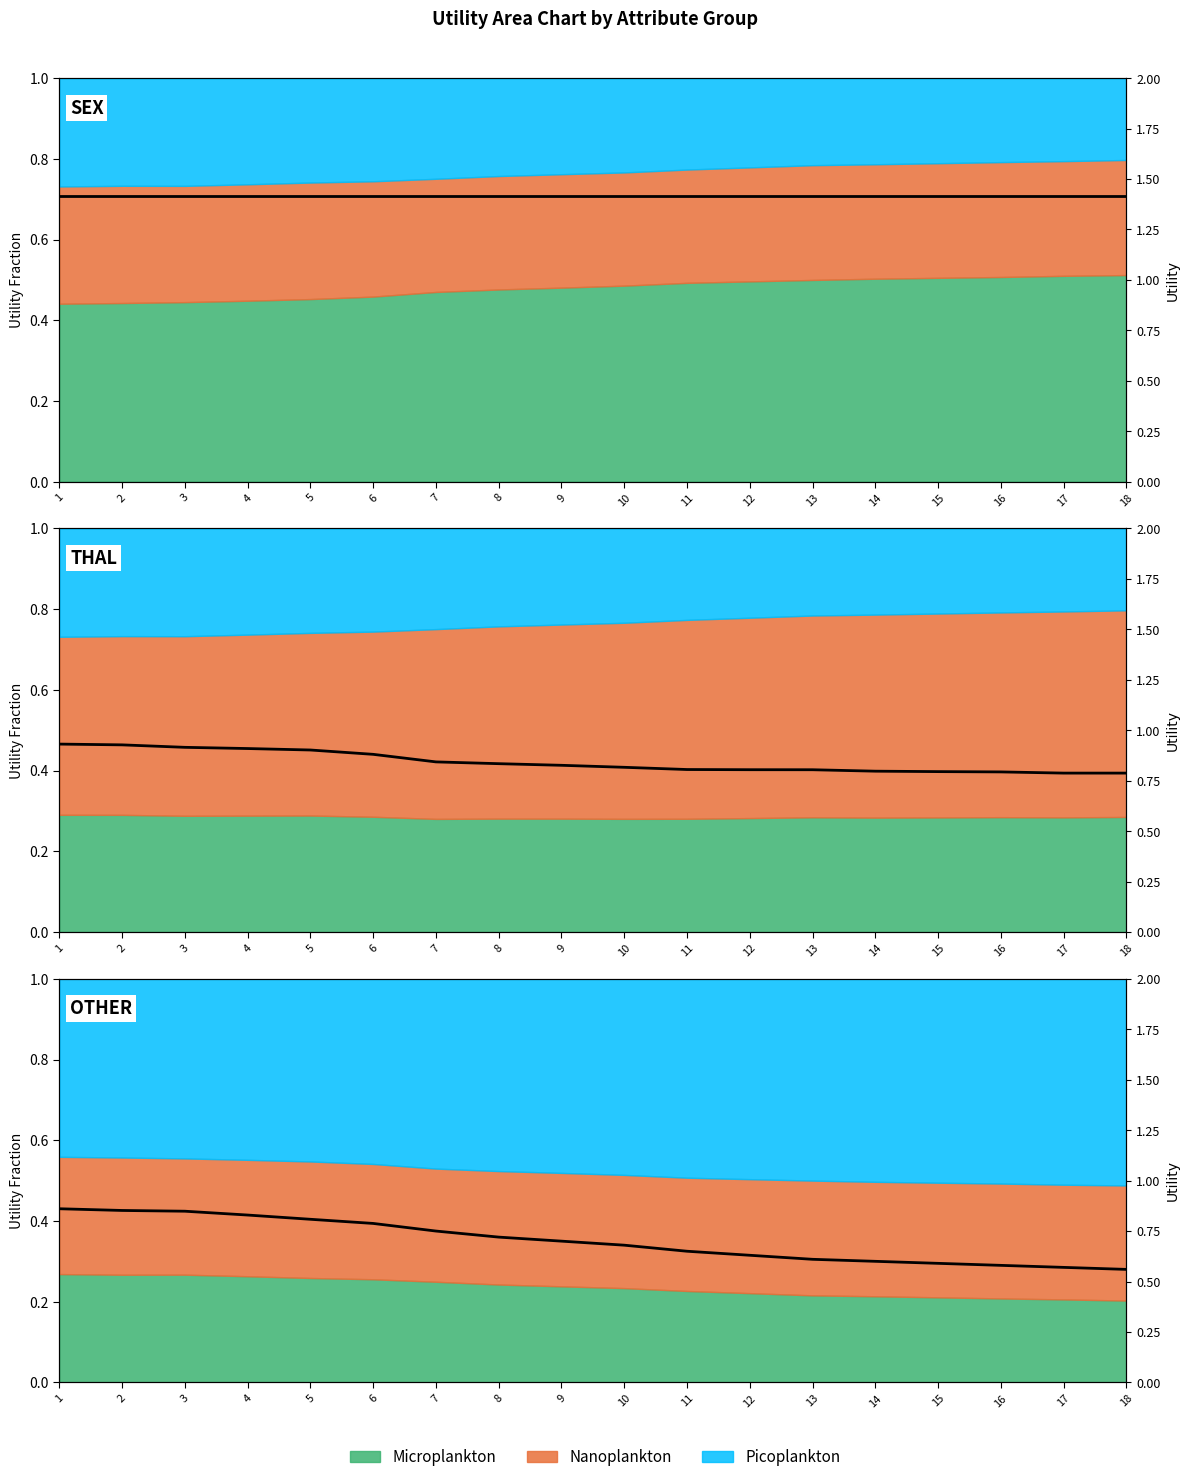

At how many categories does at least one series exceed 0?

18